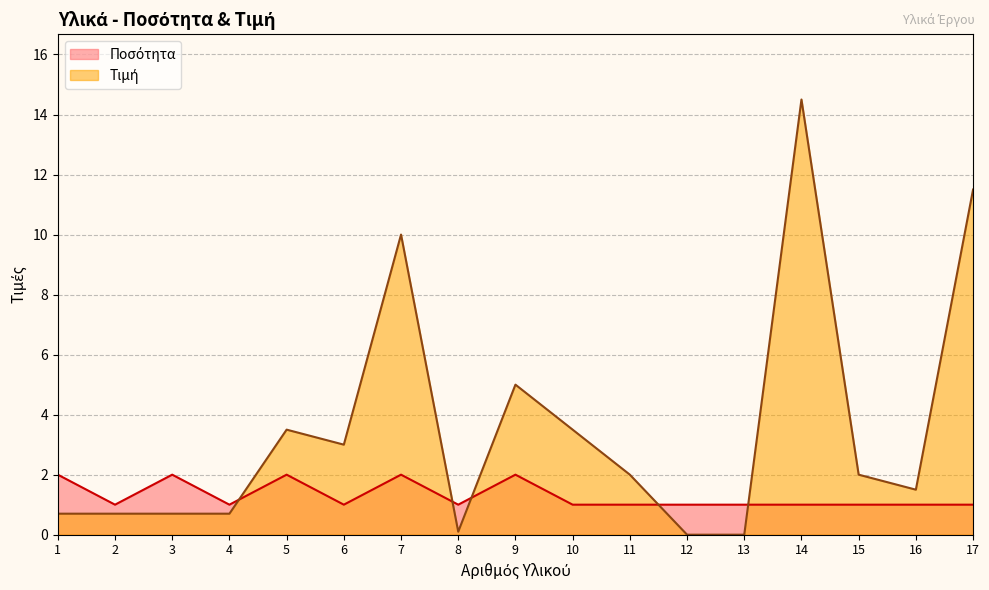

What is the difference between the maximum and minimum values in the Τιμή series?

14.5